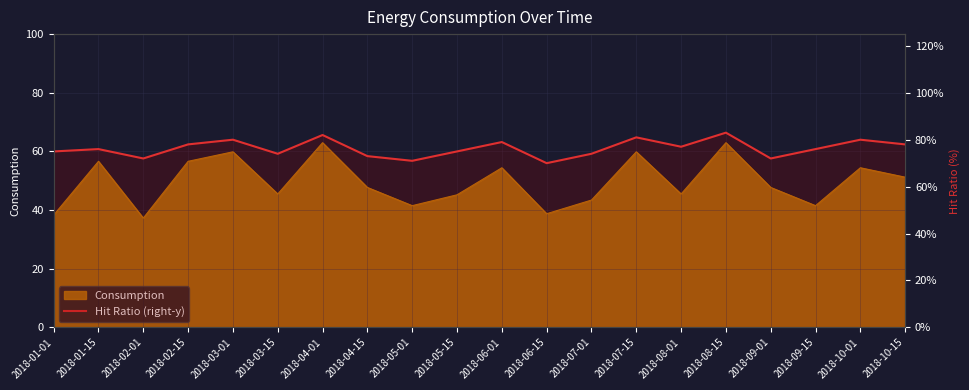

How many values exceed 76?

9